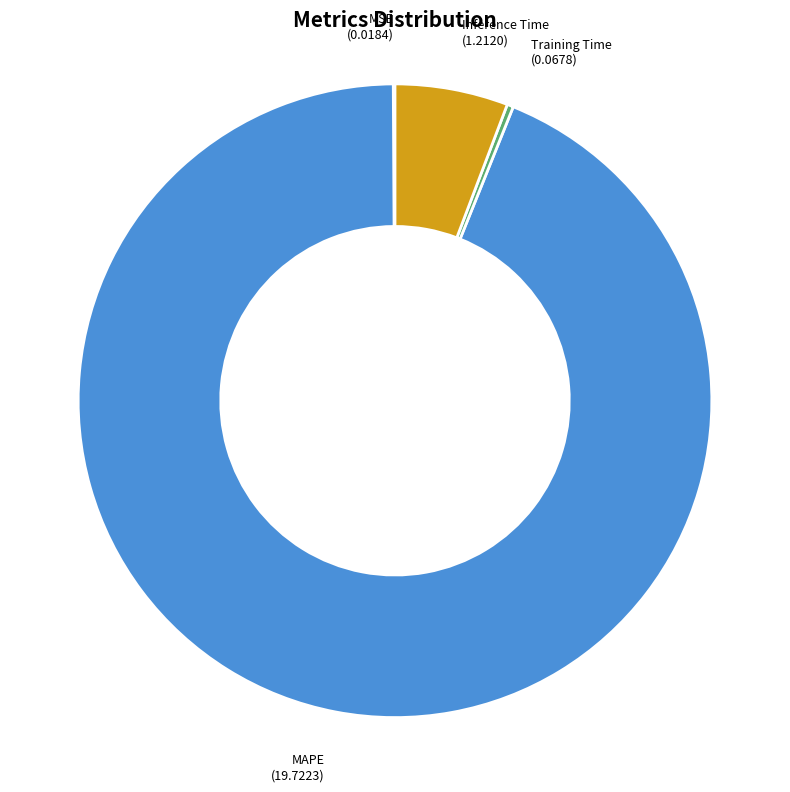

Is MAPE the majority of the pie?

Yes